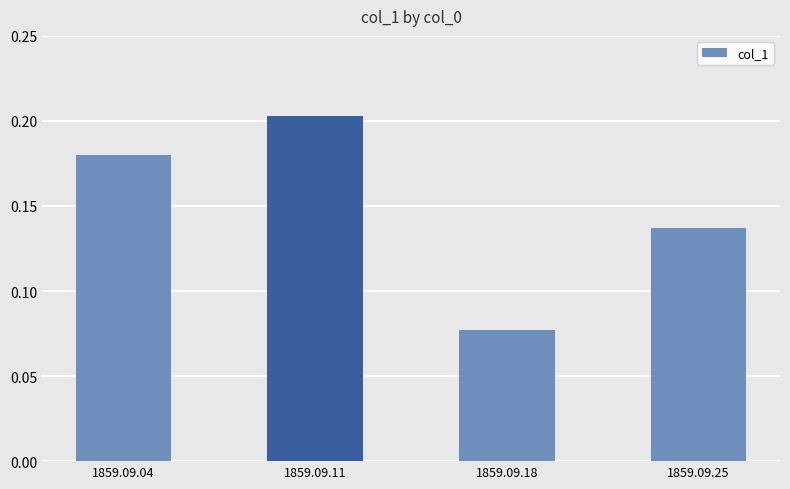

Rank the categories by value from lowest to highest.

1859.09.18, 1859.09.25, 1859.09.04, 1859.09.11